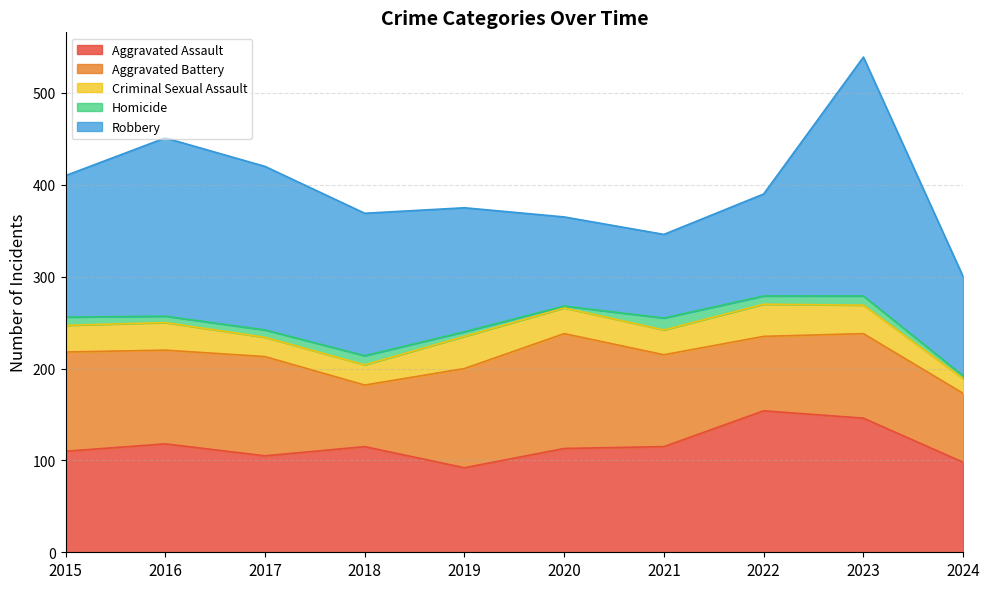

Where do Aggravated Assault and Aggravated Battery first cross each other?

2016 and 2017